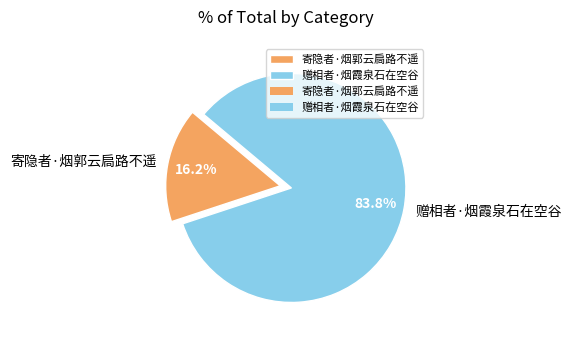

True or false: 寄隐者·烟郭云扃路不遥 accounts for 16% of the total.

True